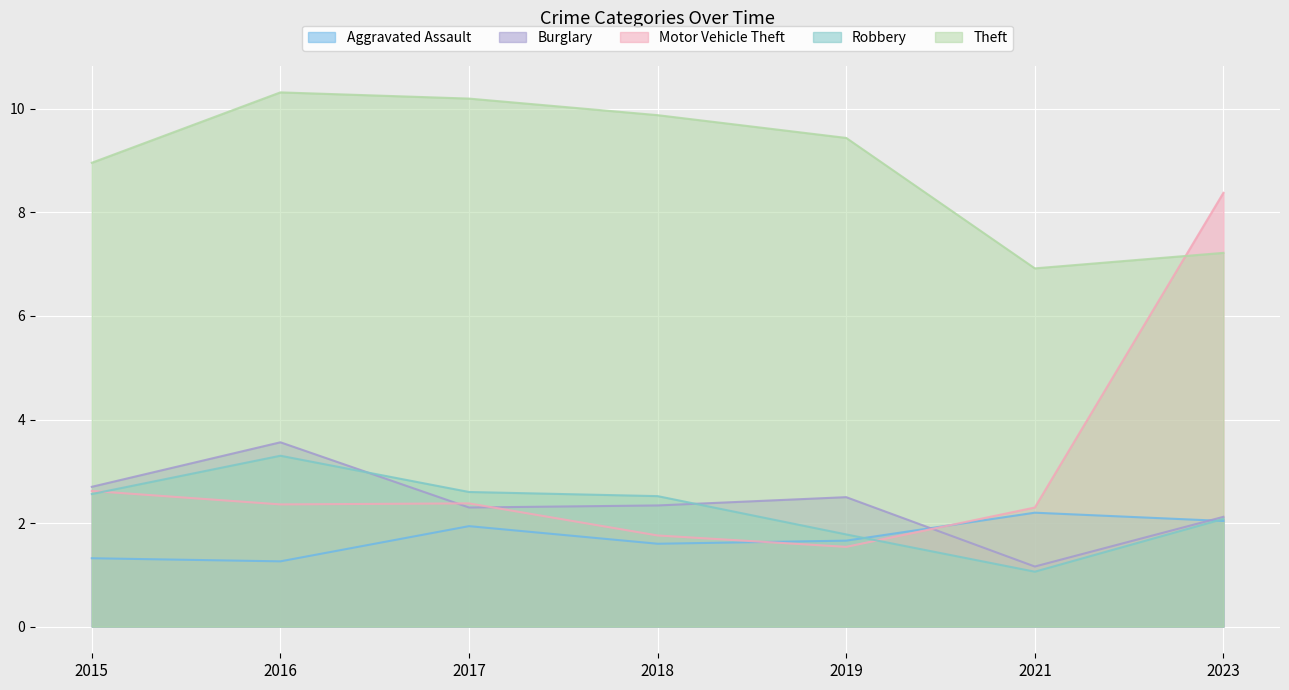

What is the difference between the highest and lowest values at 2023?

6.3